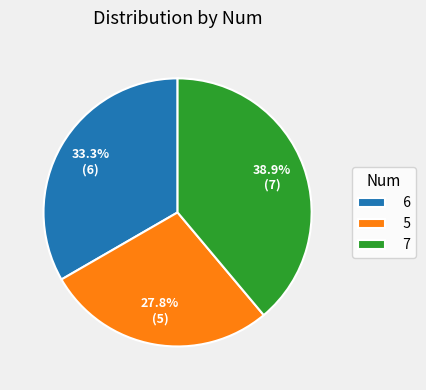

The 7 slice represents 46% of the pie. True or false?

False